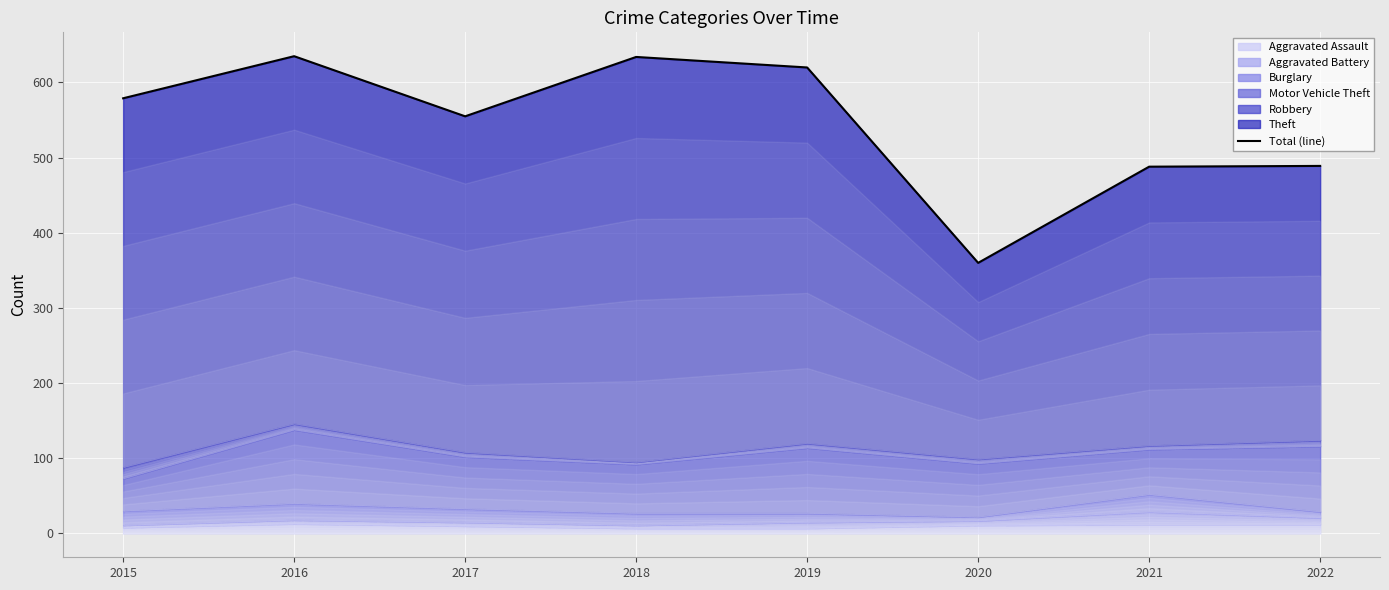

Count the number of categories in the chart.

8